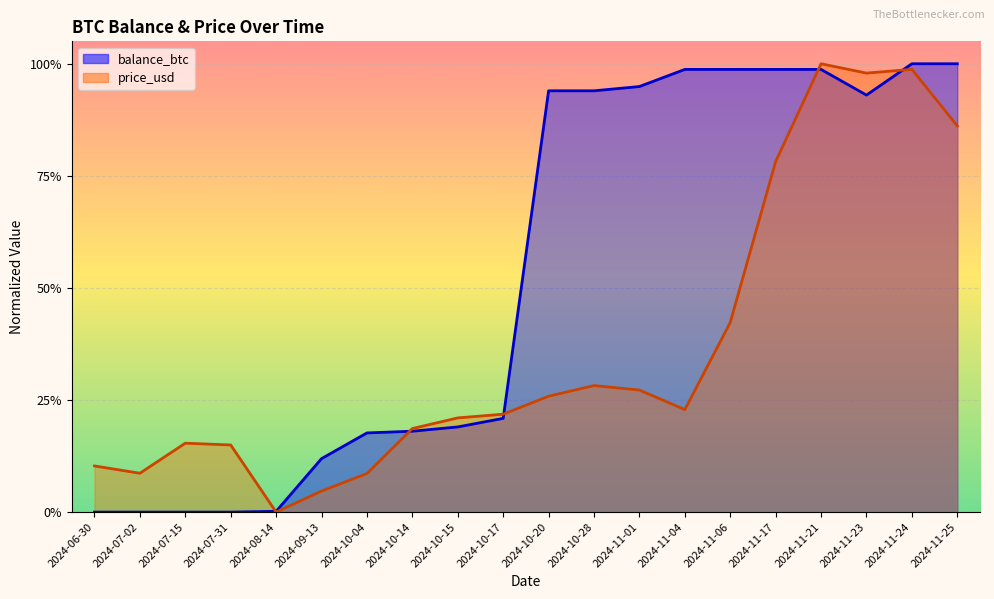

What is the label of the 9th point from the left?

2024-10-15